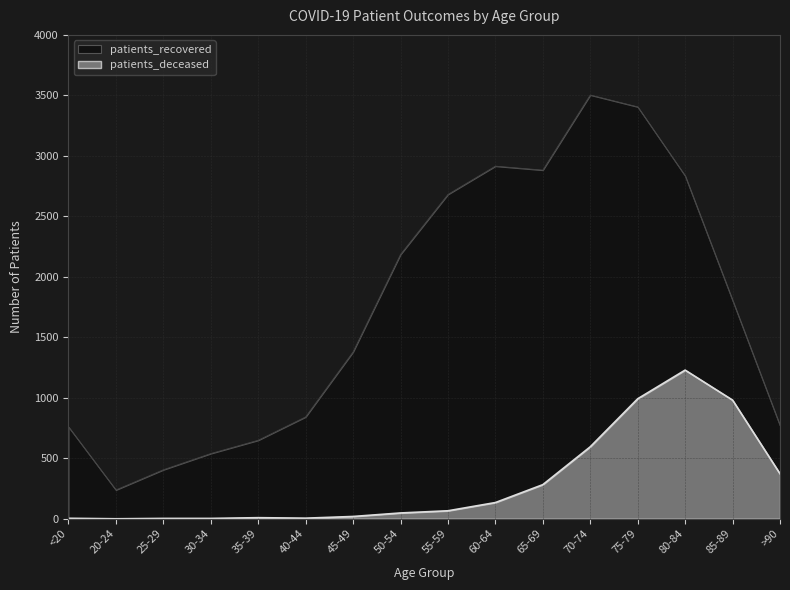

Which series has the widest spread of values?

patients_recovered